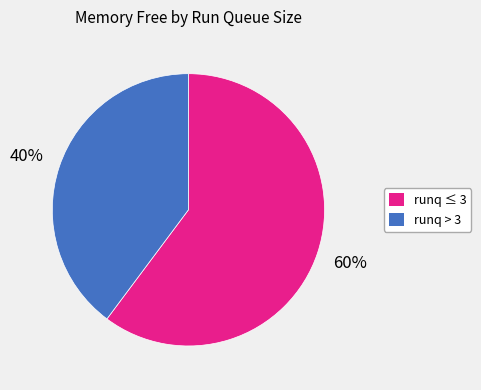

To the nearest percent, what is the average slice percentage?

50%